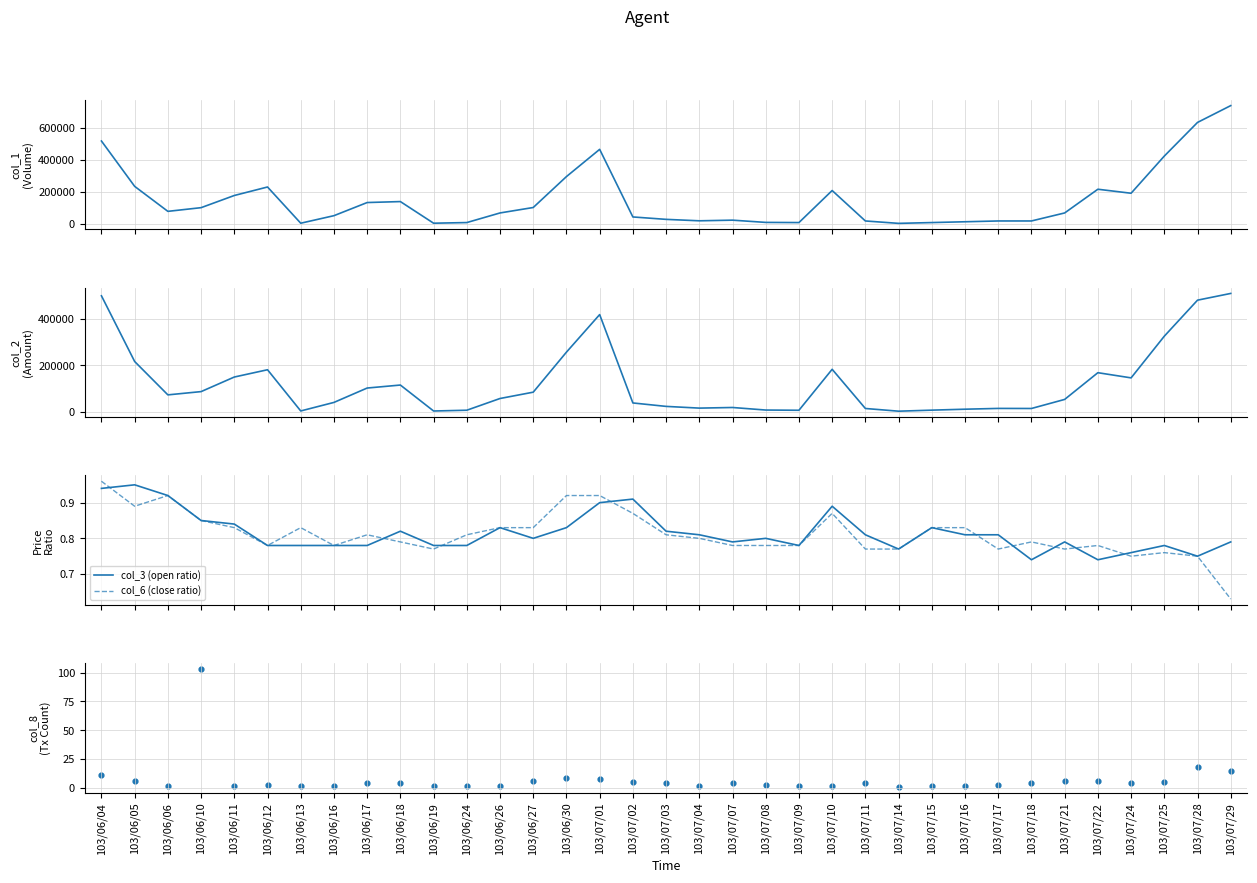

Which series has the largest total across all categories?

col_1